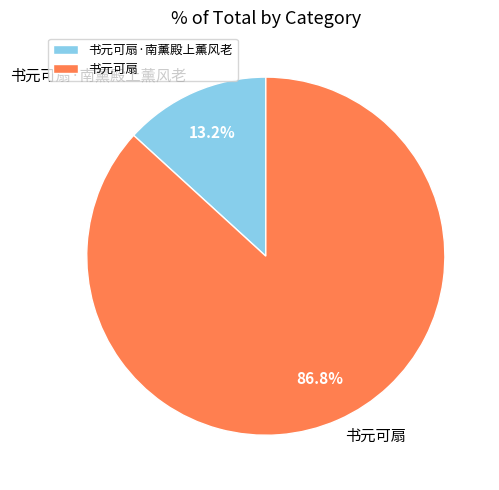

Rank the categories by value from lowest to highest.

书元可扇·南薰殿上薰风老, 书元可扇